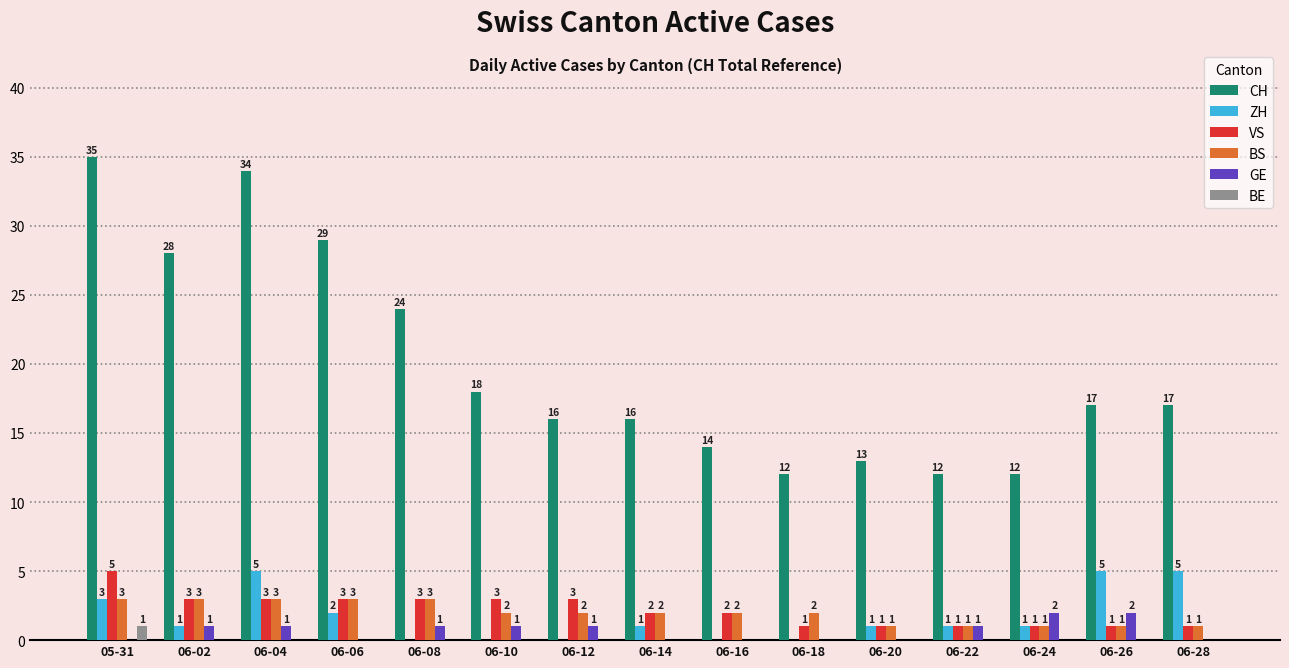

Reading left to right, extract all data points from this chart.

CH: 05-31=35	06-02=28	06-04=34	06-06=29	06-08=24	06-10=18	06-12=16	06-14=16	06-16=14	06-18=12	06-20=13	06-22=12	06-24=12	06-26=17	06-28=17
ZH: 05-31=3	06-02=1	06-04=5	06-06=2	06-08=0	06-10=0	06-12=0	06-14=1	06-16=0	06-18=0	06-20=1	06-22=1	06-24=1	06-26=5	06-28=5
VS: 05-31=5	06-02=3	06-04=3	06-06=3	06-08=3	06-10=3	06-12=3	06-14=2	06-16=2	06-18=1	06-20=1	06-22=1	06-24=1	06-26=1	06-28=1
BS: 05-31=3	06-02=3	06-04=3	06-06=3	06-08=3	06-10=2	06-12=2	06-14=2	06-16=2	06-18=2	06-20=1	06-22=1	06-24=1	06-26=1	06-28=1
GE: 05-31=0	06-02=1	06-04=1	06-06=0	06-08=1	06-10=1	06-12=1	06-14=0	06-16=0	06-18=0	06-20=0	06-22=1	06-24=2	06-26=2	06-28=0
BE: 05-31=1	06-02=0	06-04=0	06-06=0	06-08=0	06-10=0	06-12=0	06-14=0	06-16=0	06-18=0	06-20=0	06-22=0	06-24=0	06-26=0	06-28=0